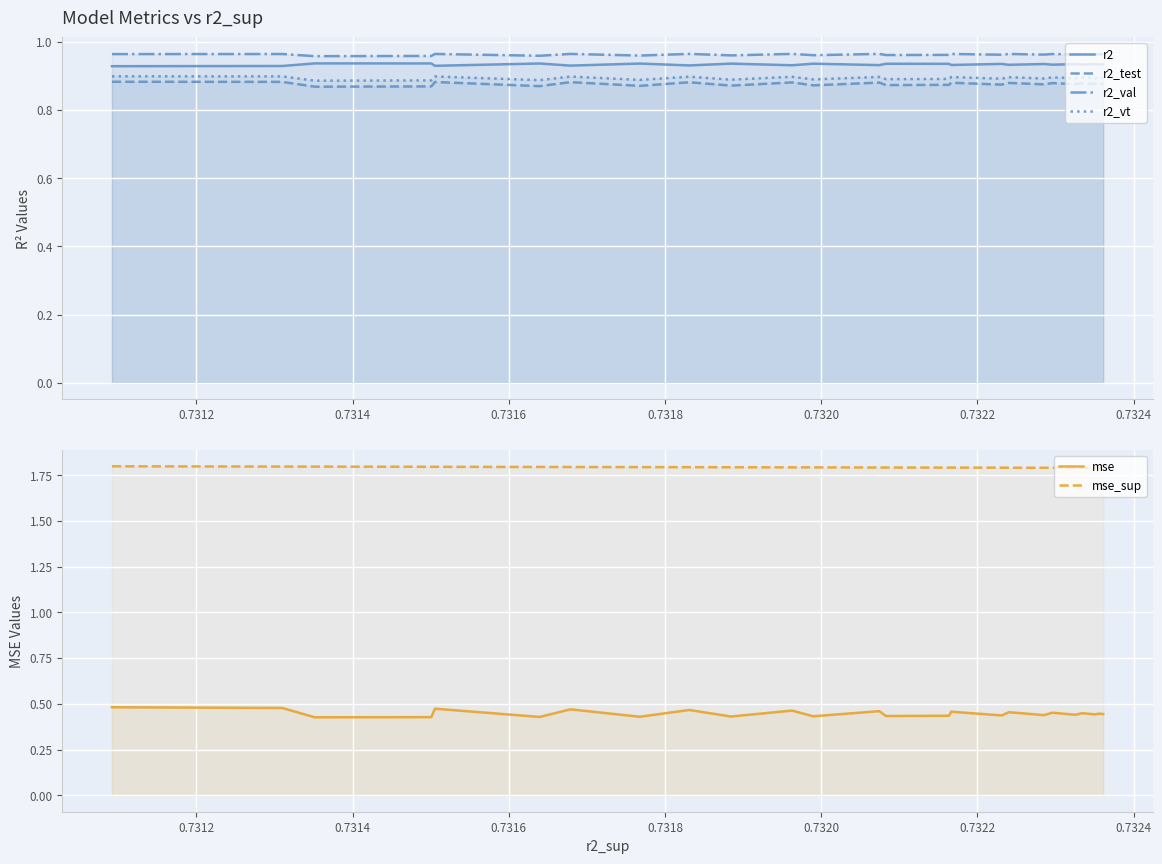

Count the number of data series in this chart.

6